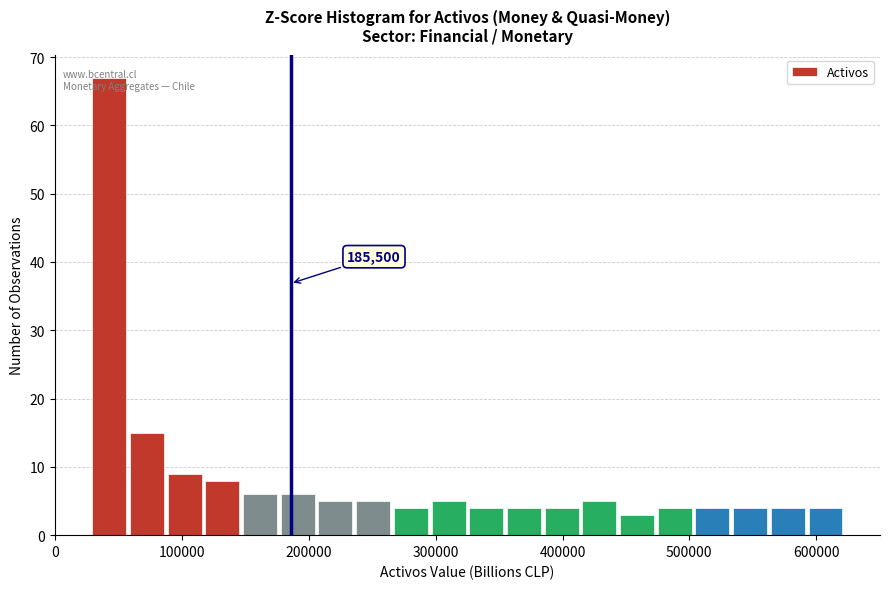

Read against the x-axis, roughly where is the centre of the tallest bar?

40000